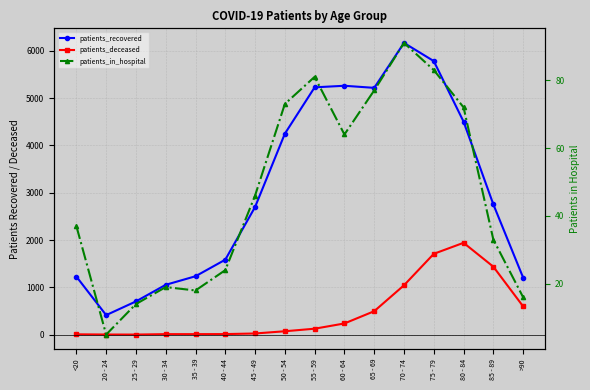

True or false: patients_recovered has more than 0 points higher than both neighbors.

True